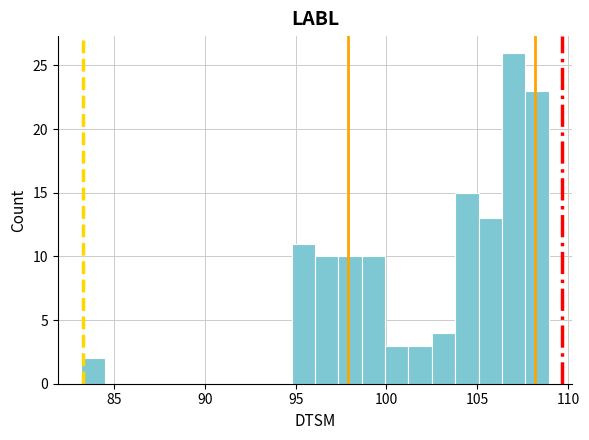

Around what value on the x-axis is the tallest bar? Give the approximate position of its centre, as read against the axis.

107.0